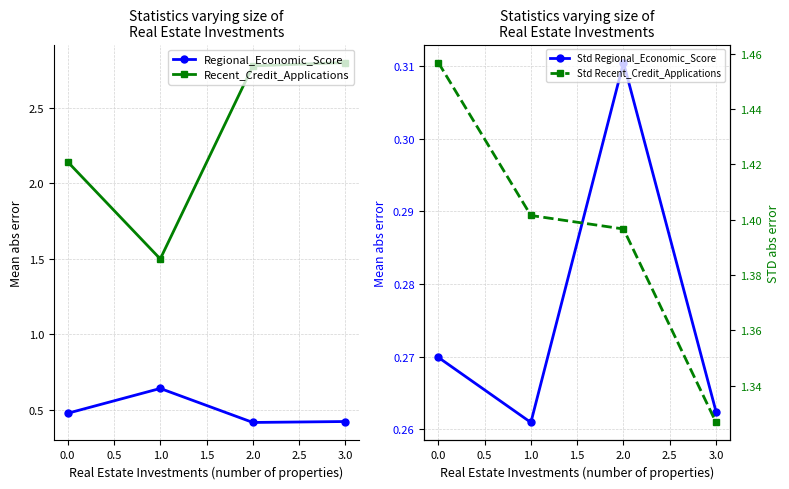

The value of Recent_Credit_Applications at 0.0 is 2.8. True or false?

False